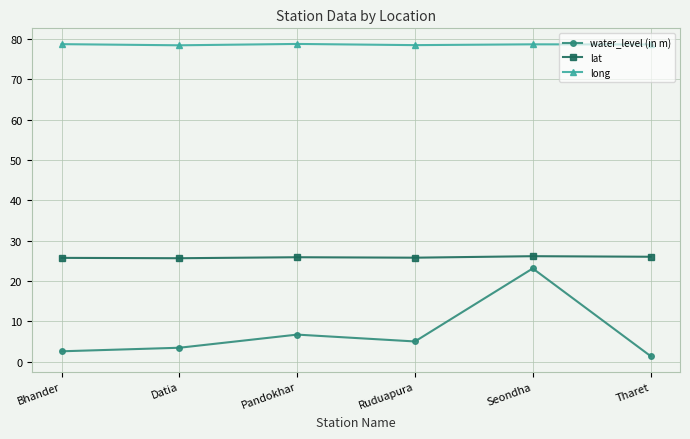

What is the difference between the highest and lowest values at Bhander?

76.2